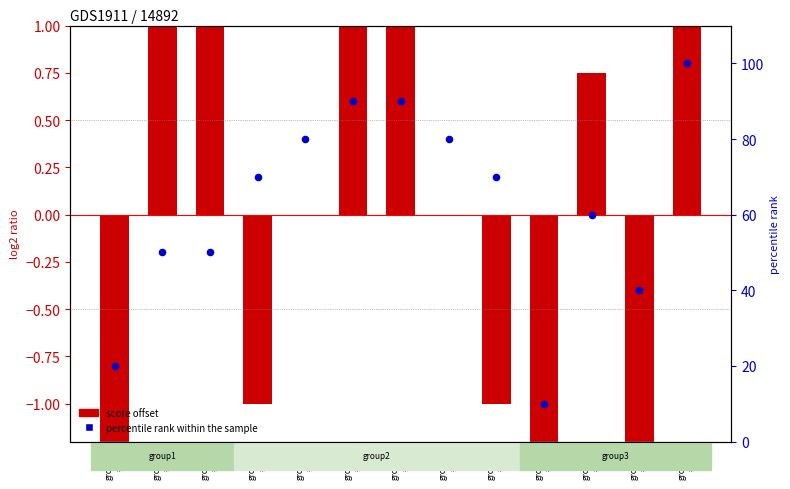

At how many categories does at least one series exceed 15?

12